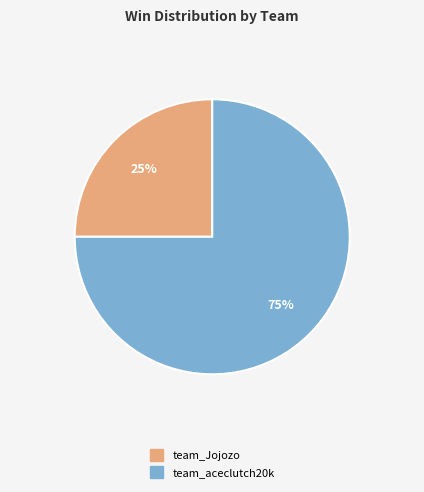

Count the number of slices in the pie.

2